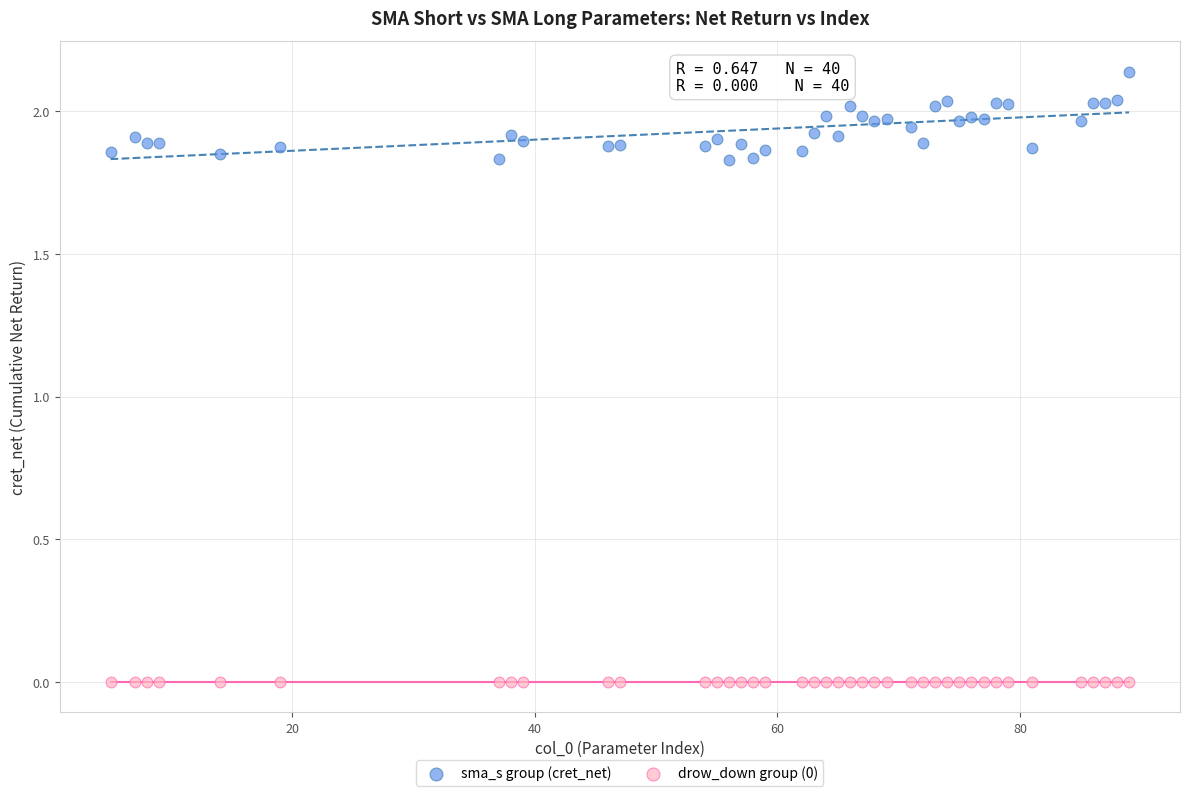

Which series contains the highest Y value?

sma_s group (cret_net)